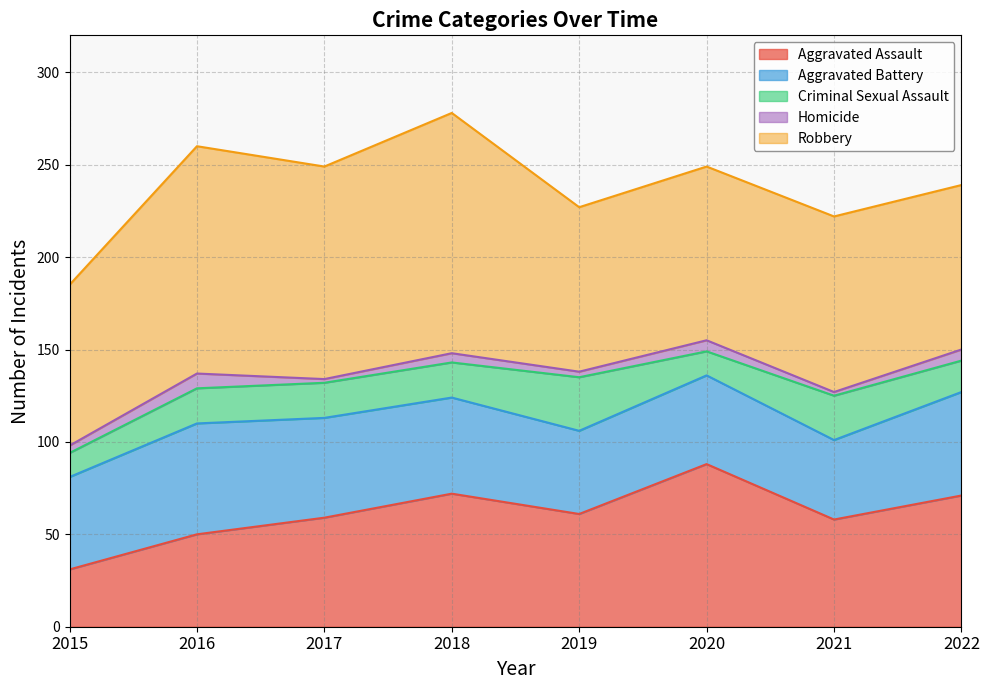

What are all the series names shown in the legend?

Aggravated Assault, Aggravated Battery, Criminal Sexual Assault, Homicide, Robbery